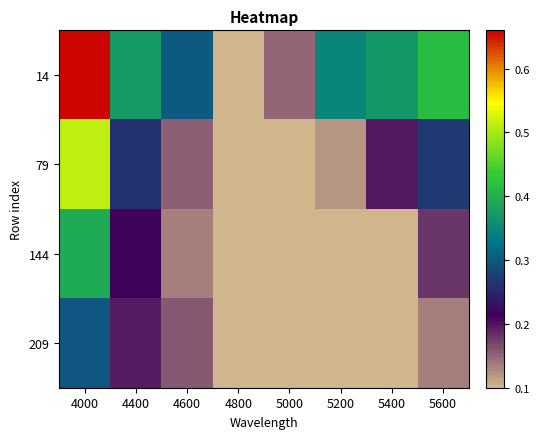

Reading left to right, transcribe all the data shown in this chart.

14: 4000=0.7	4400=0.4	4600=0.3	4800=0.1	5000=0.1	5200=0.3	5400=0.4	5600=0.4
79: 4000=0.5	4400=0.3	4600=0.2	4800=0.1	5000=0.1	5200=0.1	5400=0.2	5600=0.3
144: 4000=0.4	4400=0.2	4600=0.1	4800=0.1	5000=0.1	5200=0.1	5400=0.1	5600=0.2
209: 4000=0.3	4400=0.2	4600=0.2	4800=0.1	5000=0.1	5200=0.1	5400=0.1	5600=0.1